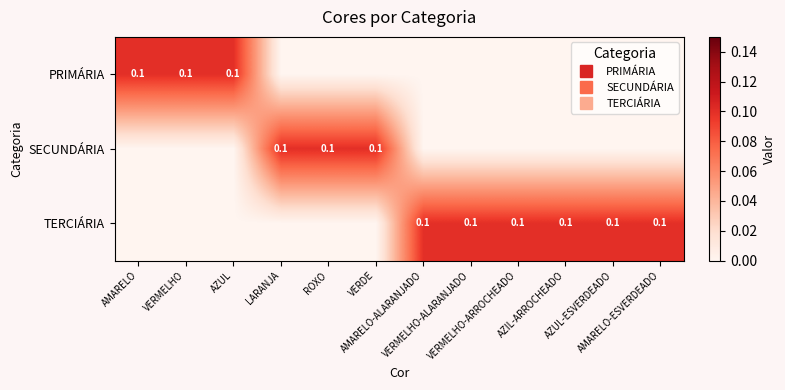

Between VERMELHO and ROXO, which is larger?

VERMELHO